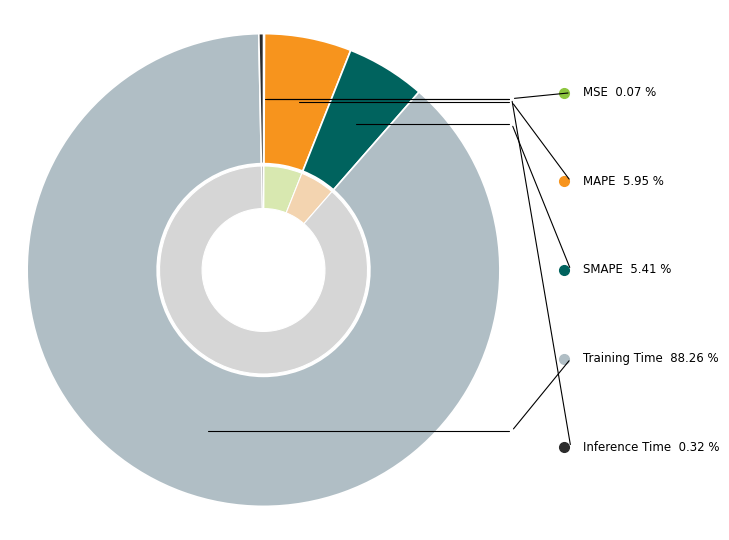

Combined, what portion of the pie is SMAPE and MSE?

5.5%